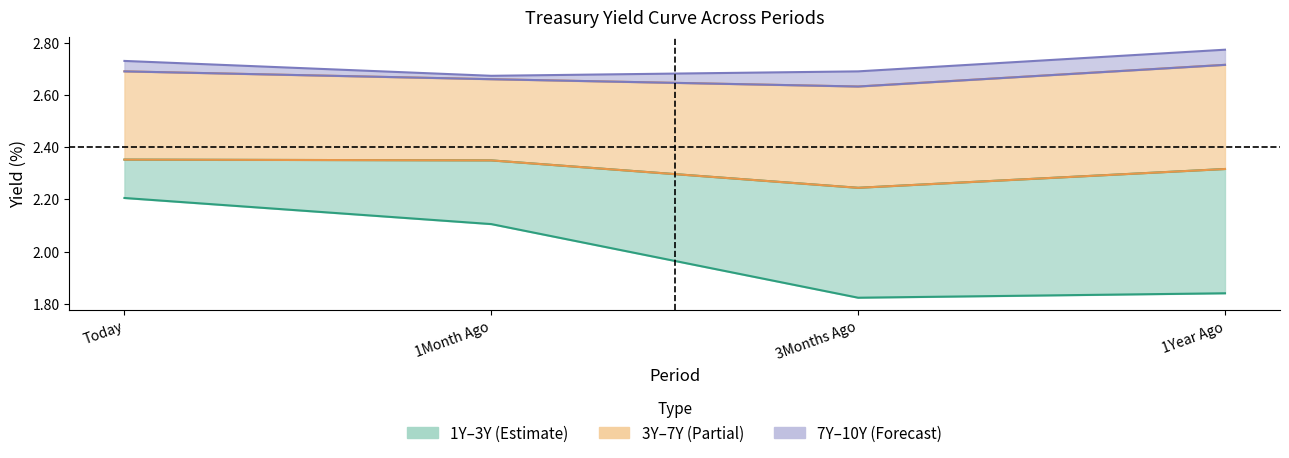

What is the sum of the 3Y values at 1Year Ago and 3Months Ago?

4.6